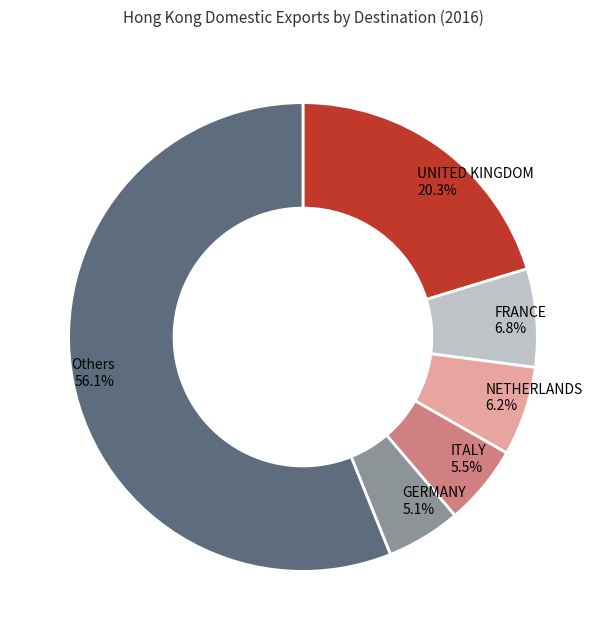

To the nearest percent, what is the average slice percentage?

17%